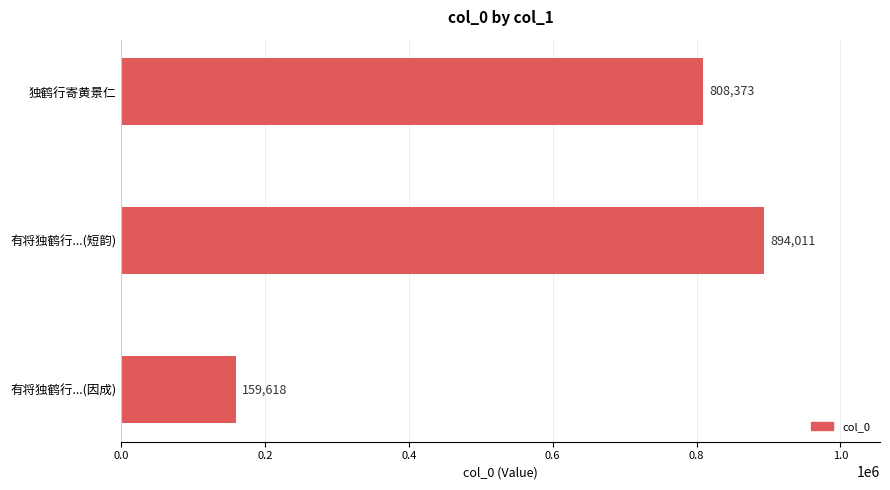

Which has a higher value, 独鹤行寄黄景仁 or 有将独鹤行...(短韵)?

有将独鹤行...(短韵)